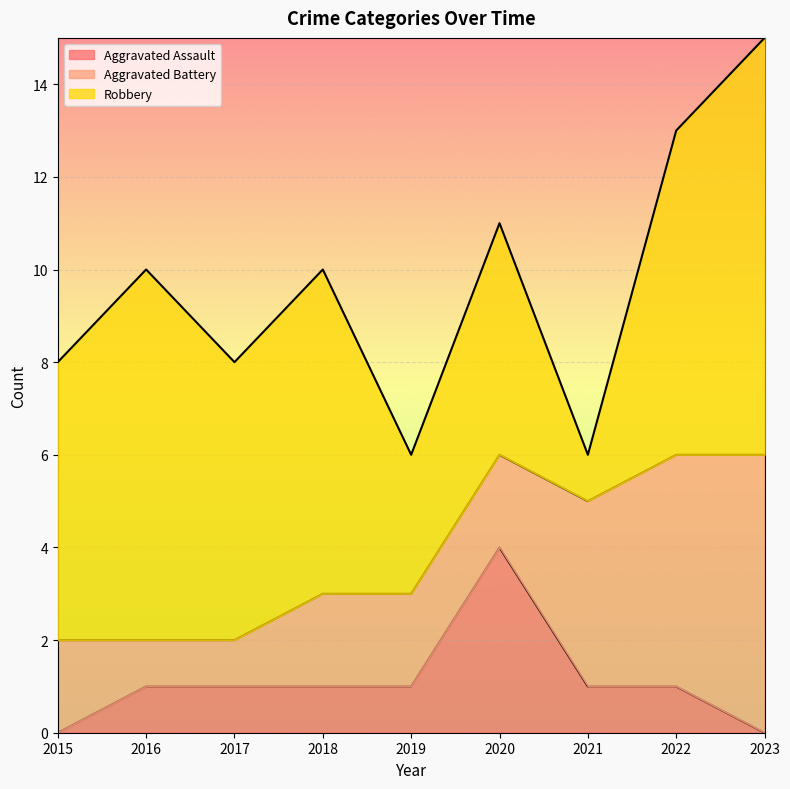

How many interior local peaks does the Robbery series have?

3